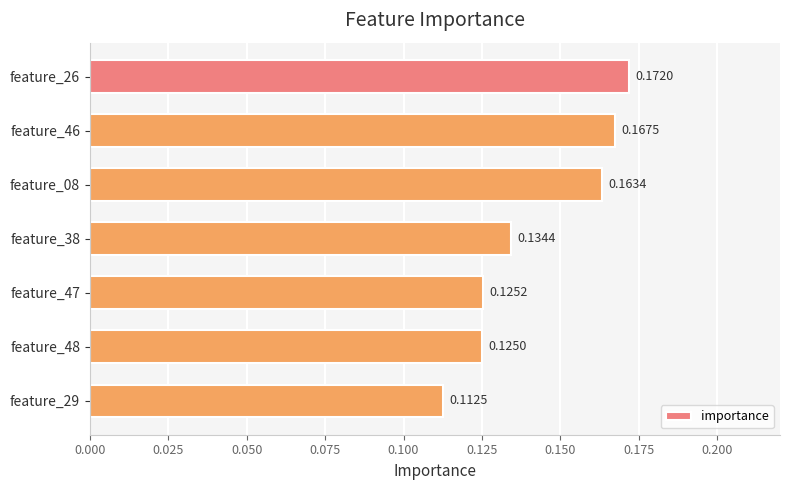

Count the number of categories in the chart.

7